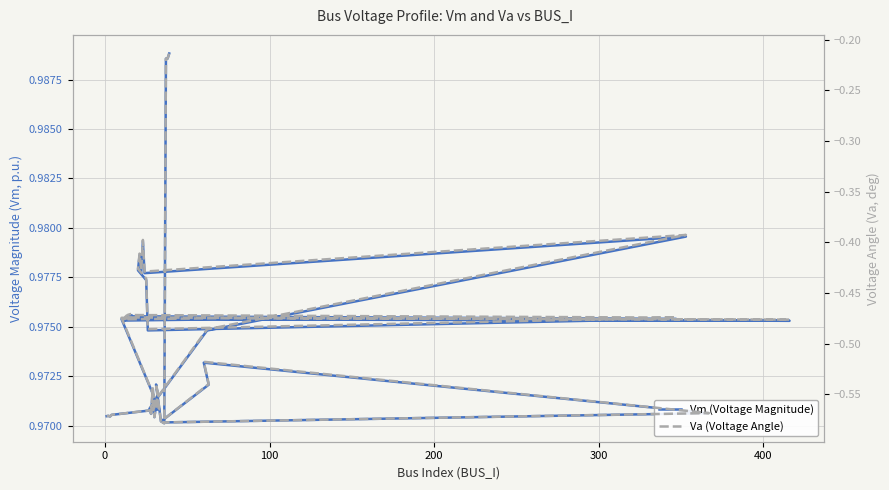

True or false: Va (Voltage Angle) has more than 2 points higher than both neighbors.

True